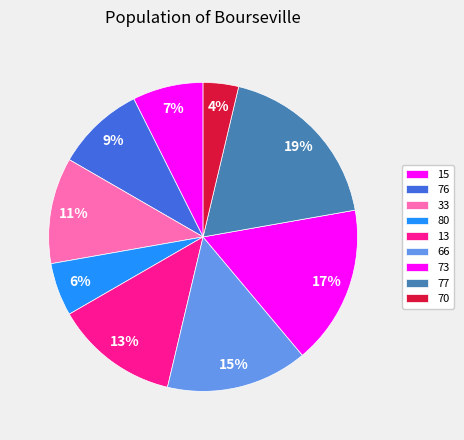

True or false: 73 accounts for 17% of the total.

True